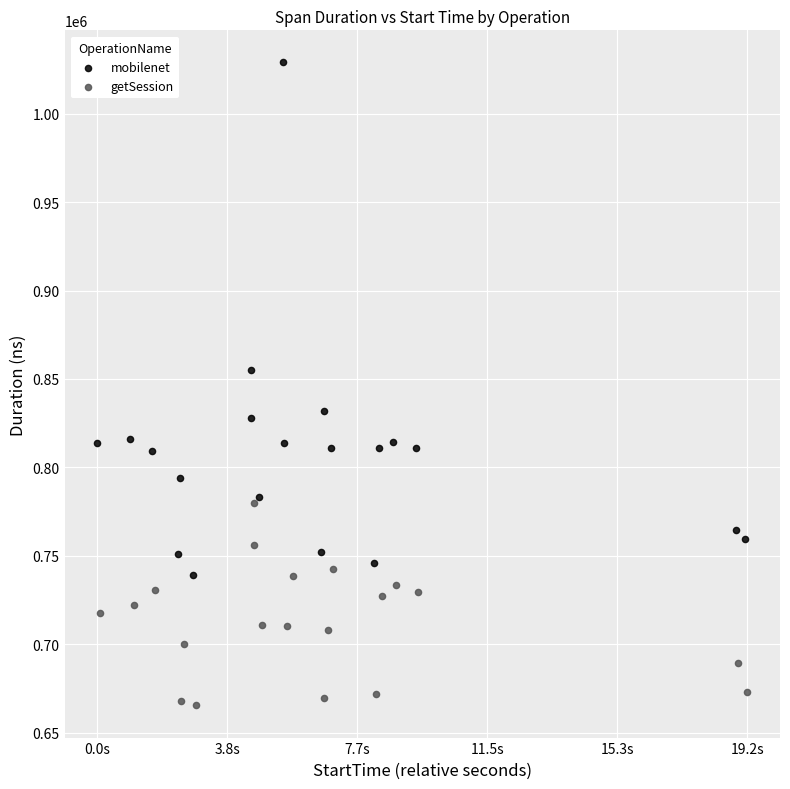

Which series reaches the maximum Y coordinate?

mobilenet